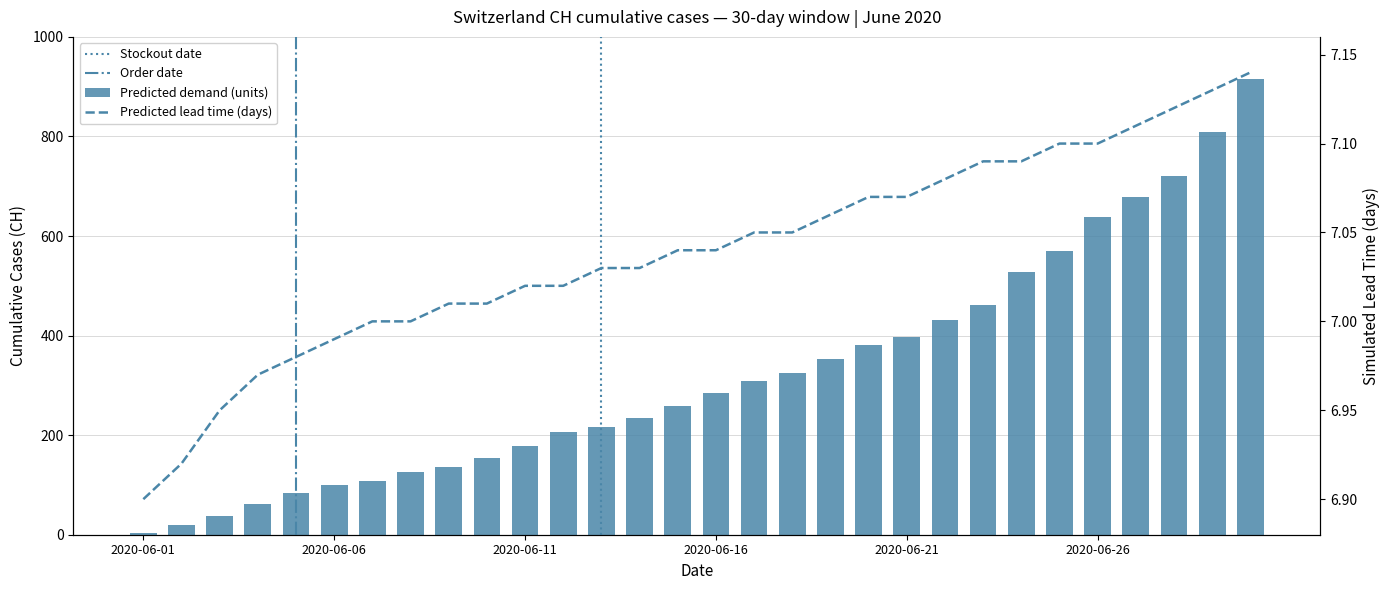

What is the value of the lead_time bar at the 2nd from the left?

6.9